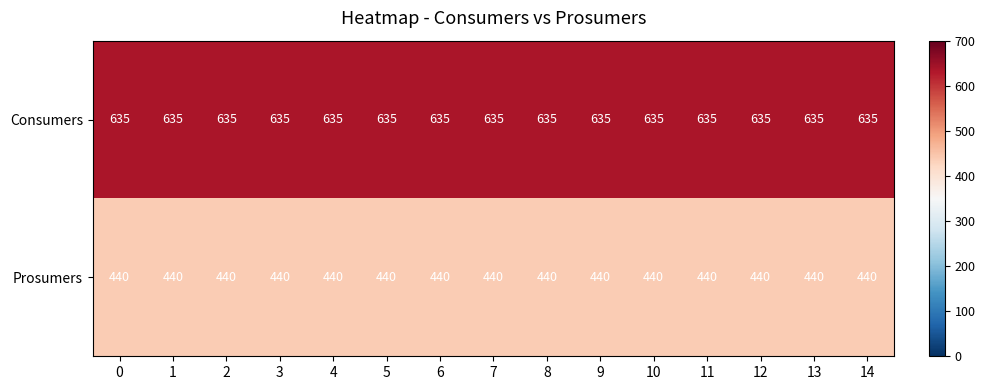

What is the average value of the Consumers series?

635